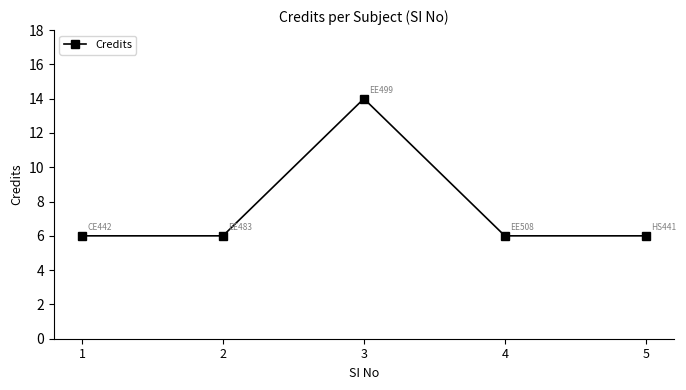

Reading right to left, transcribe all the data shown in this chart.

5=6	4=6	3=14	2=6	1=6